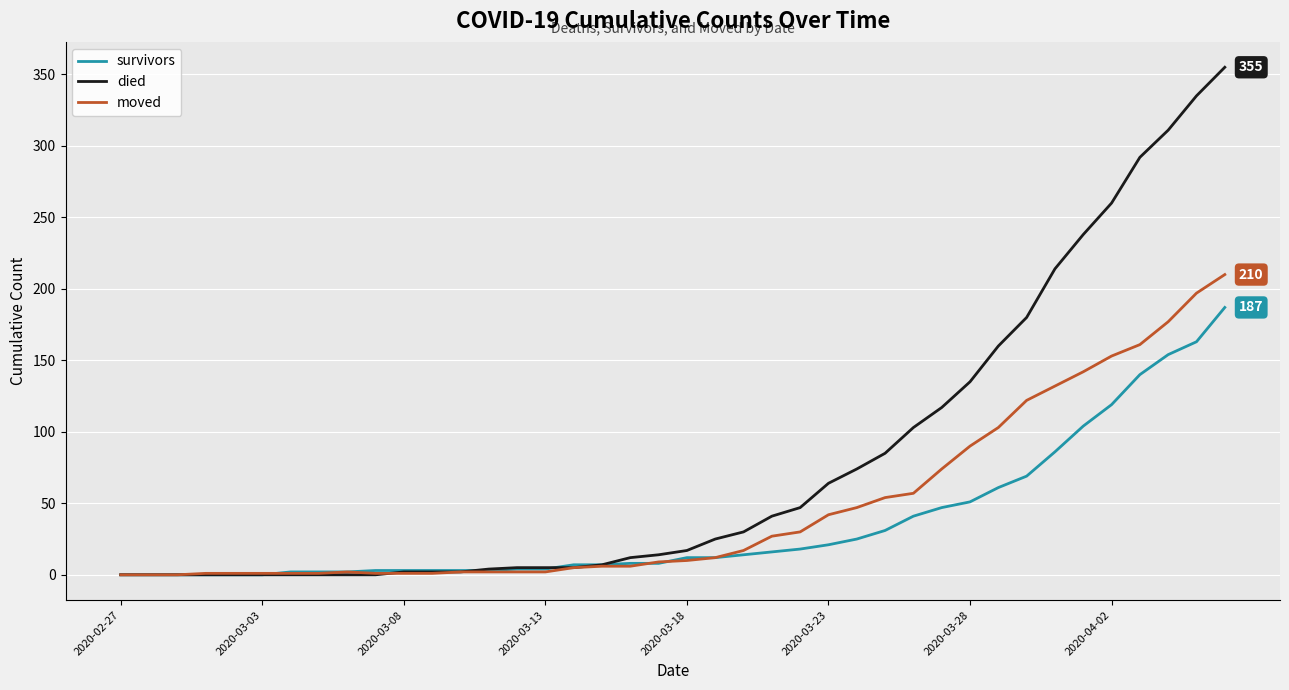

Which series has the largest total across all categories?

died